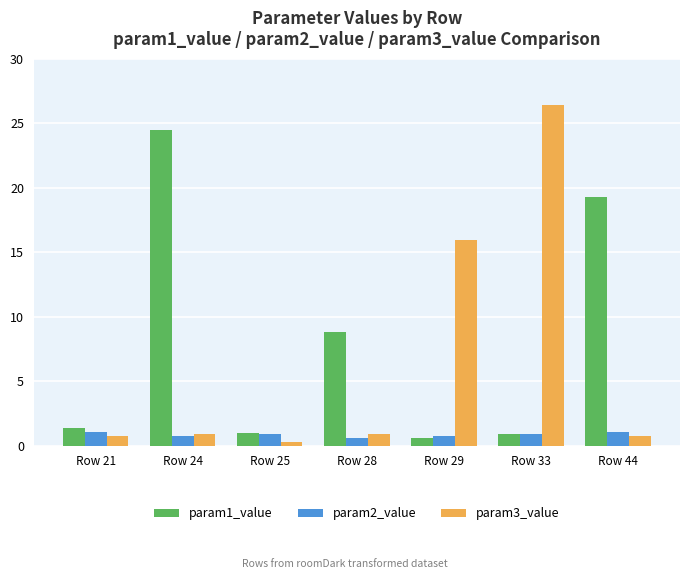

Which series has the largest total across all categories?

param1_value